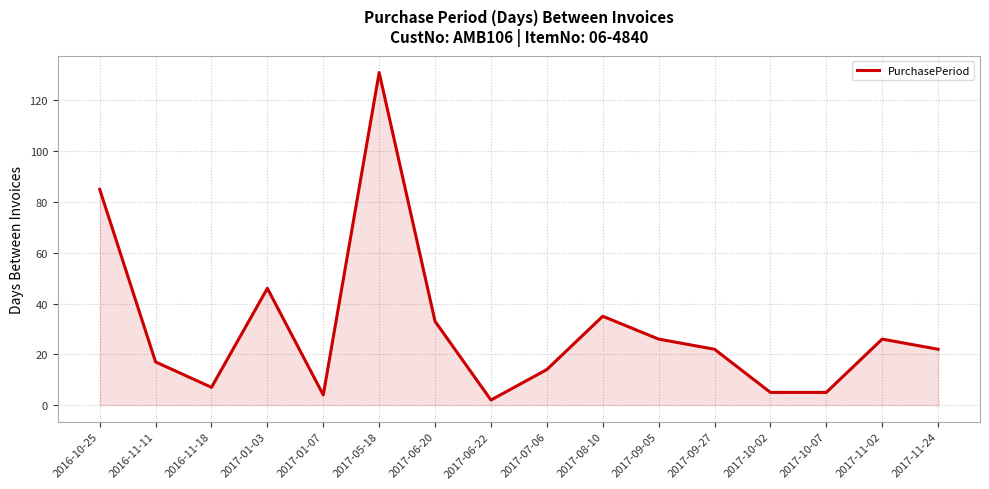

Reading left to right, transcribe all the data shown in this chart.

2016-10-25=85	2016-11-11=17	2016-11-18=7	2017-01-03=46	2017-01-07=4	2017-05-18=131	2017-06-20=33	2017-06-22=2	2017-07-06=14	2017-08-10=35	2017-09-05=26	2017-09-27=22	2017-10-02=5	2017-10-07=5	2017-11-02=26	2017-11-24=22